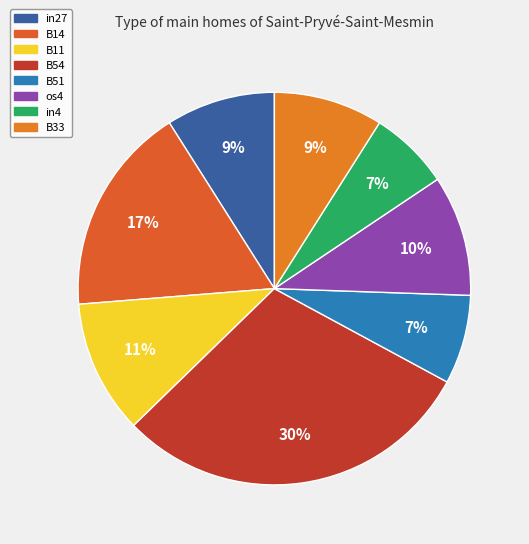

To the nearest percent, what is the average slice percentage?

12%